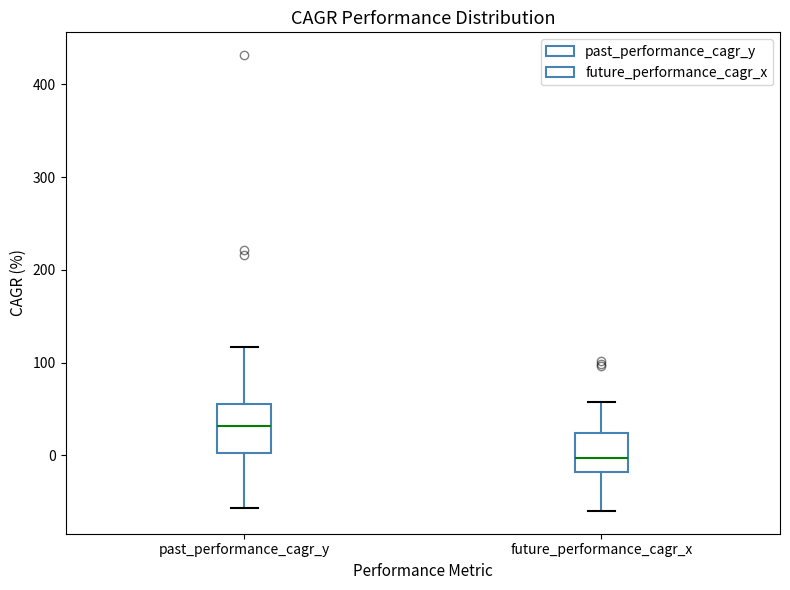

Which box's median line is the highest?

past_performance_cagr_y